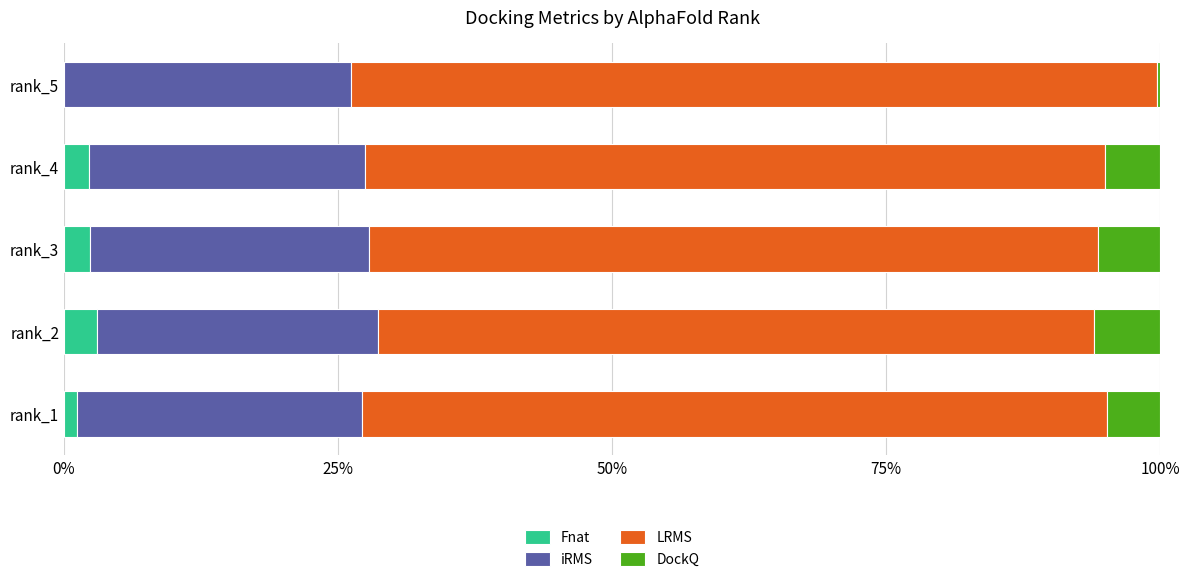

What is the total value across all series at rank_3?

100.0